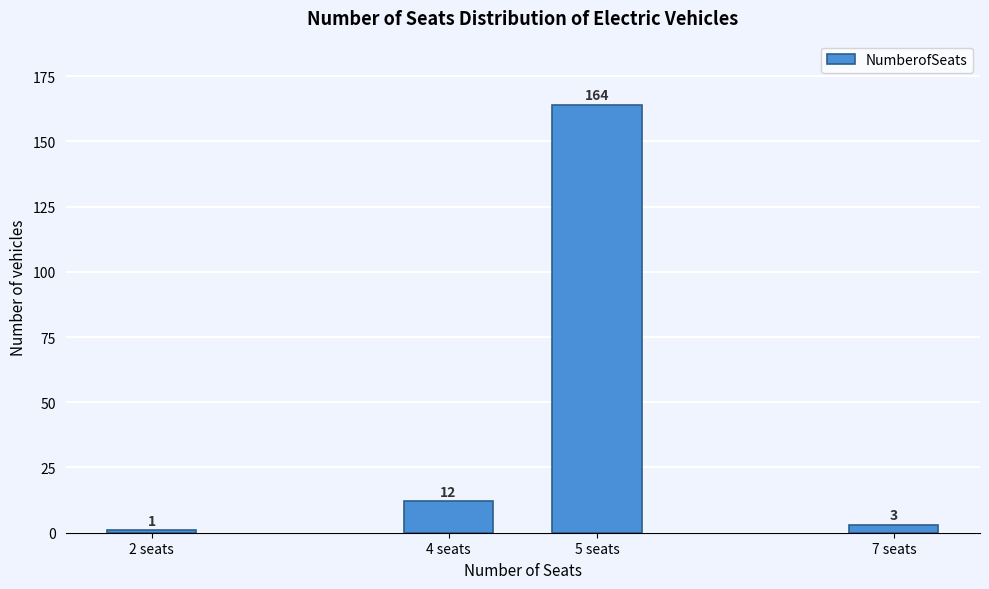

Reading right to left, extract all data points from this chart.

3	164	12	1